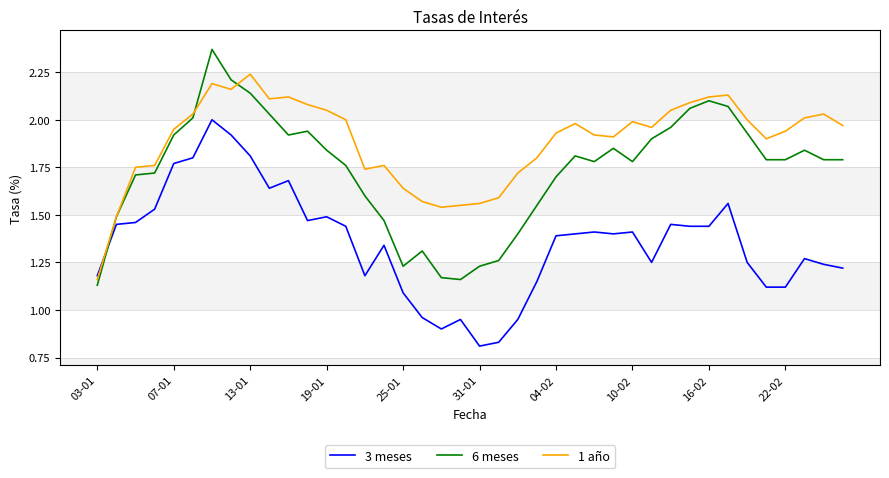

How many intersections are there between 3 meses and 6 meses?

1